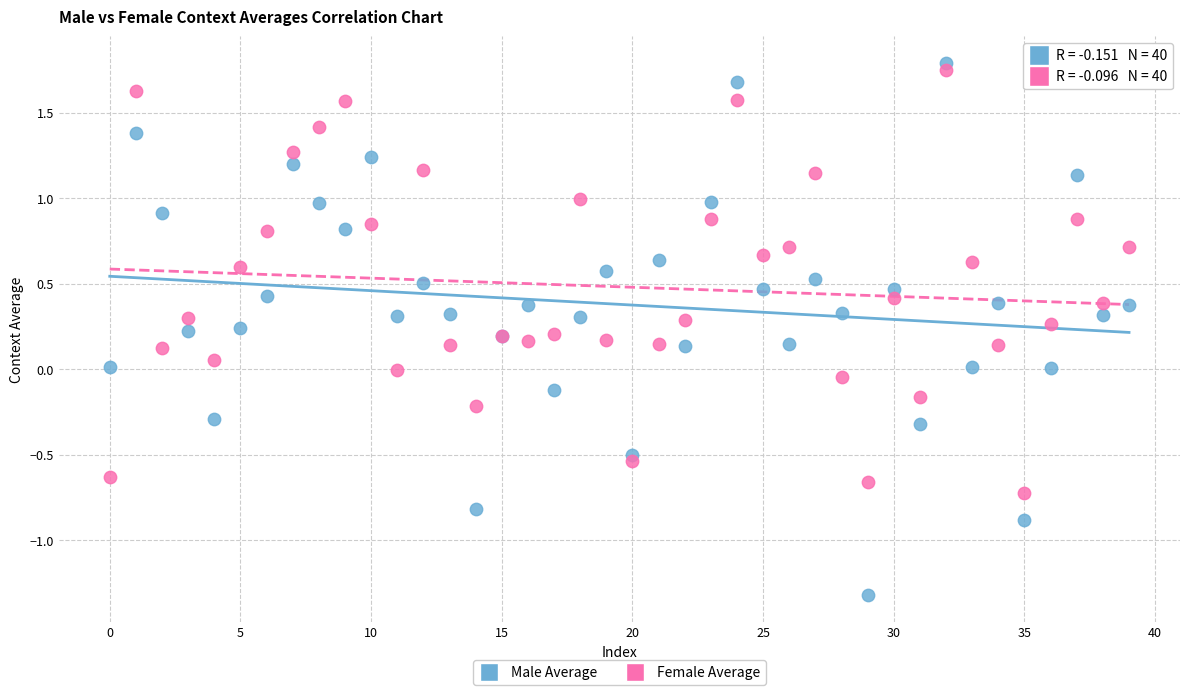

Which series reaches the minimum Y coordinate?

Male Average